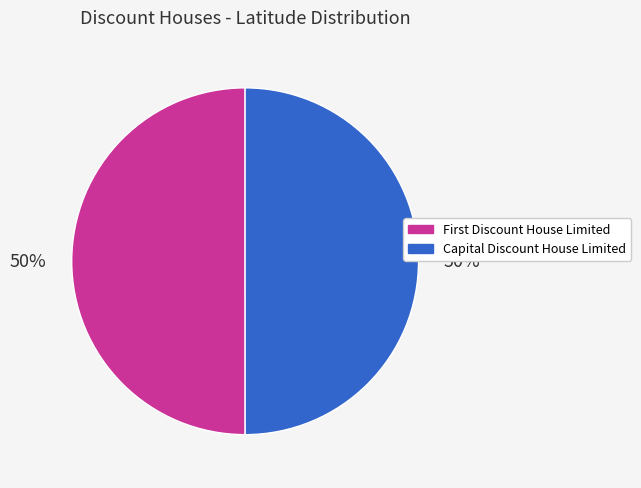

The Capital Discount House Limited slice represents 35% of the pie. True or false?

False